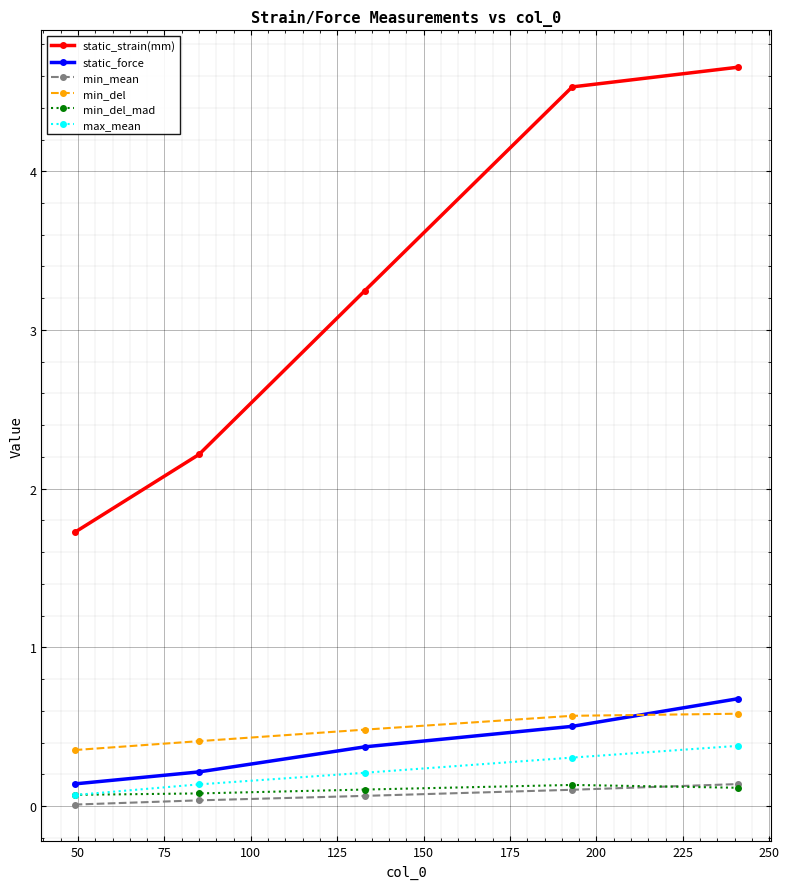

Which series has the largest range (max minus min)?

static_strain(mm)